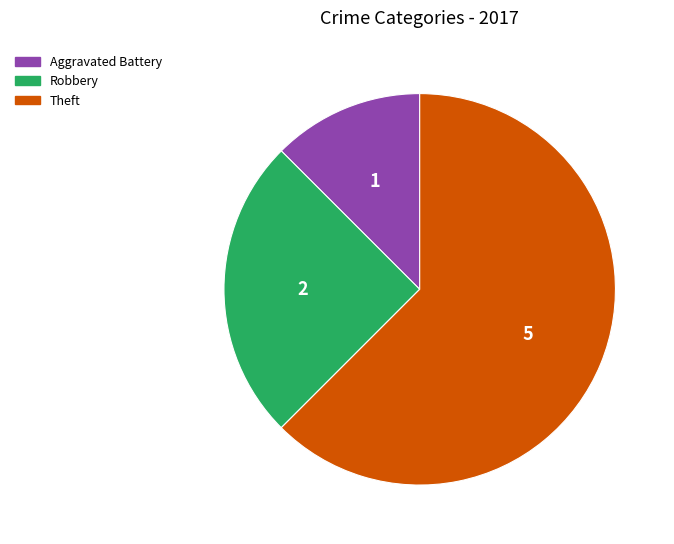

Rank the categories by value from highest to lowest.

Theft, Robbery, Aggravated Battery